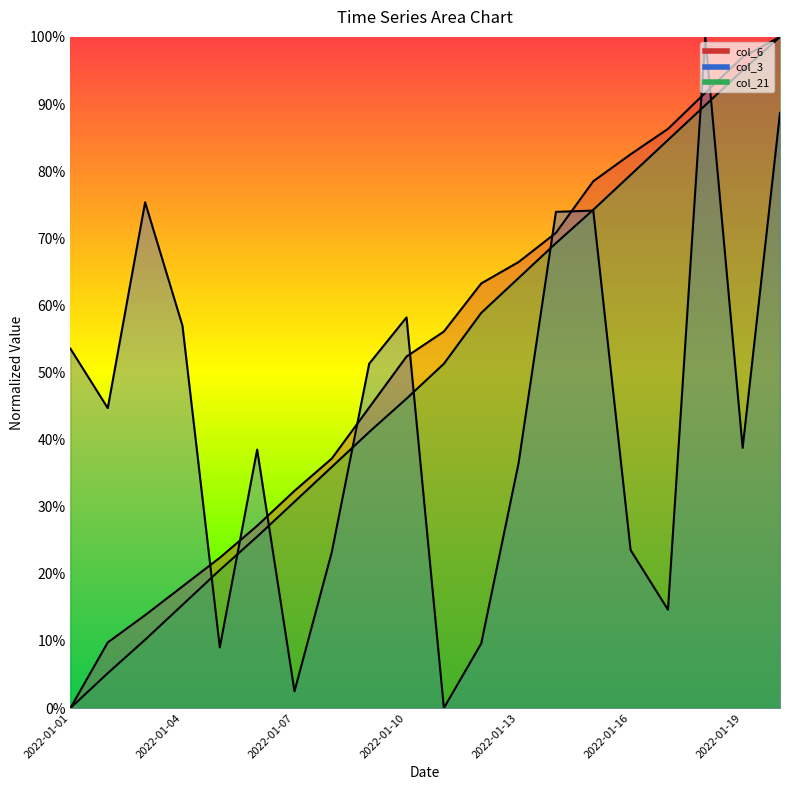

How many values in the col_3 series exceed 0?

19